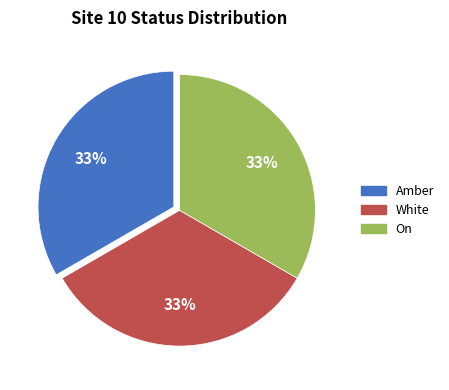

Combined, do On and Amber account for over 50%?

Yes